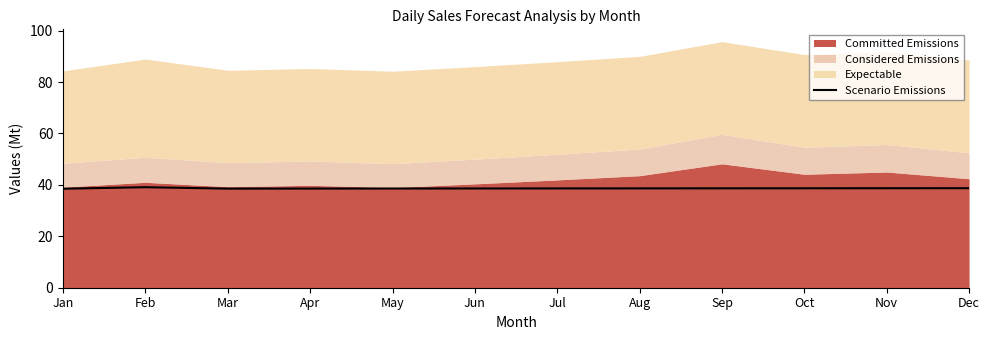

Between Dec and Jun, which is larger?

Dec